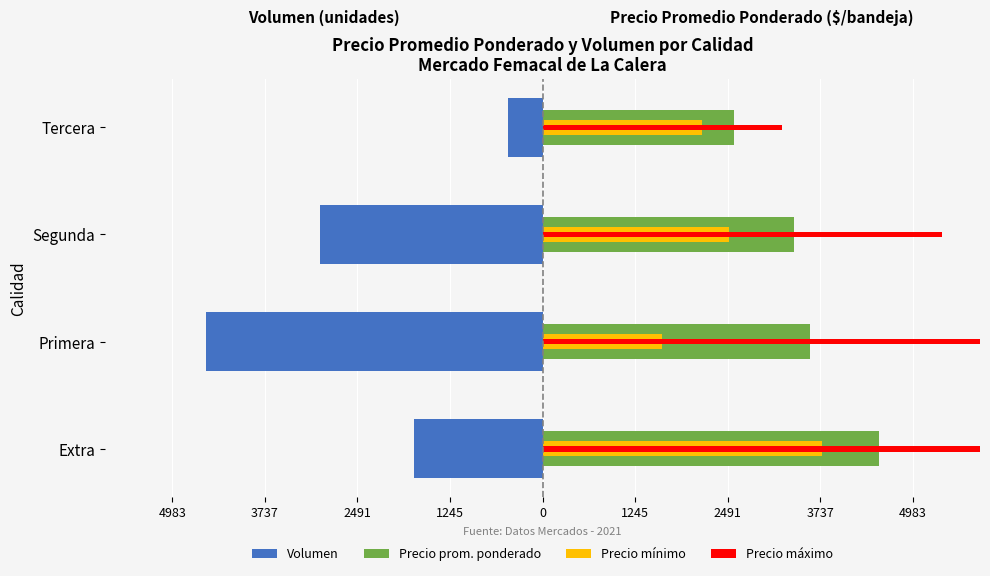

Reading left to right, what are all the values shown in this chart?

Volumen: -1730.0	-4530.0	-2990.0	-460.0
Precio prom. ponderado: 4530.0	3597.4	3379.3	2582.6
Precio mínimo: 3766.3	1614.1	2510.9	2152.2
Precio máximo: 6097.9	6815.3	5380.5	3228.3